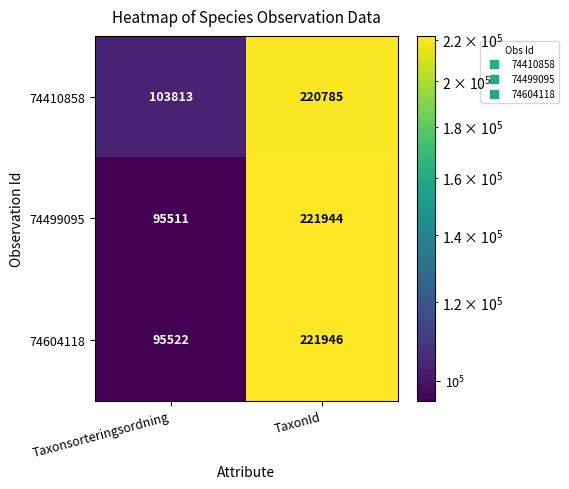

The value of 74604118 at TaxonId is 221946. True or false?

True